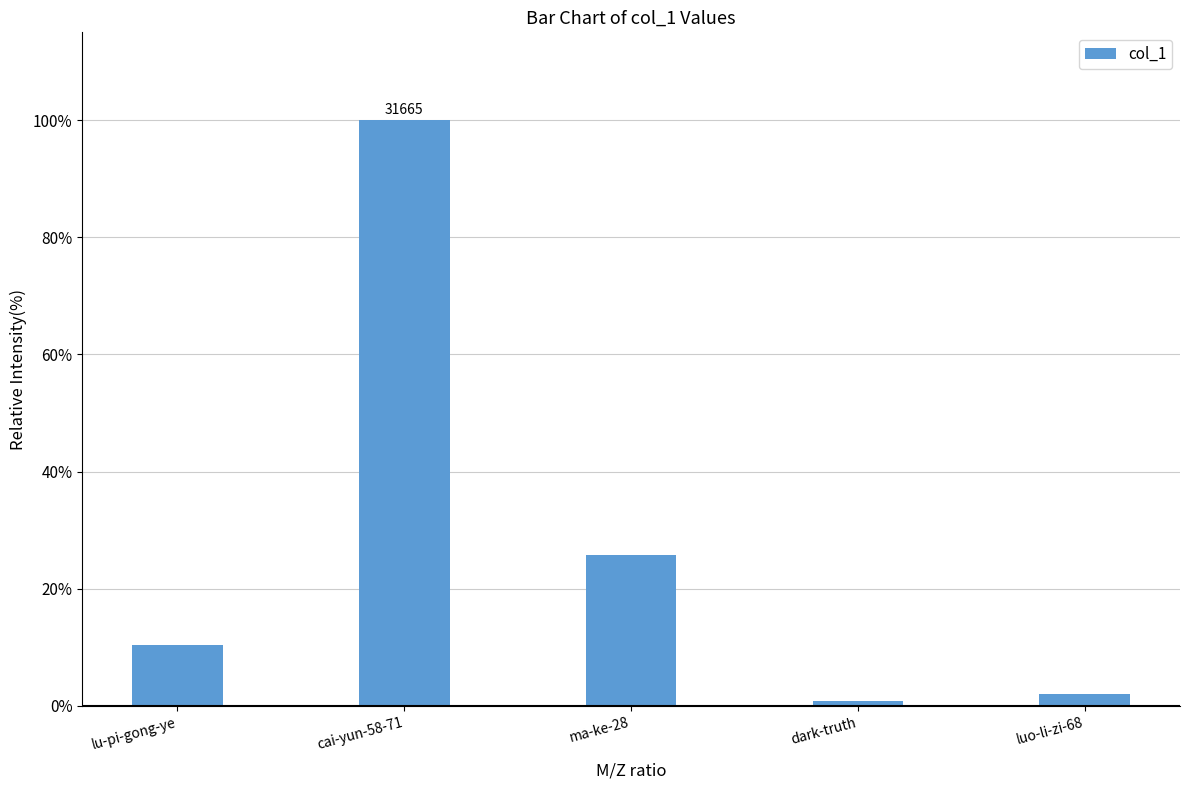

List the labels in order of value, largest first.

cai-yun-58-71, ma-ke-28, lu-pi-gong-ye, luo-li-zi-68, dark-truth